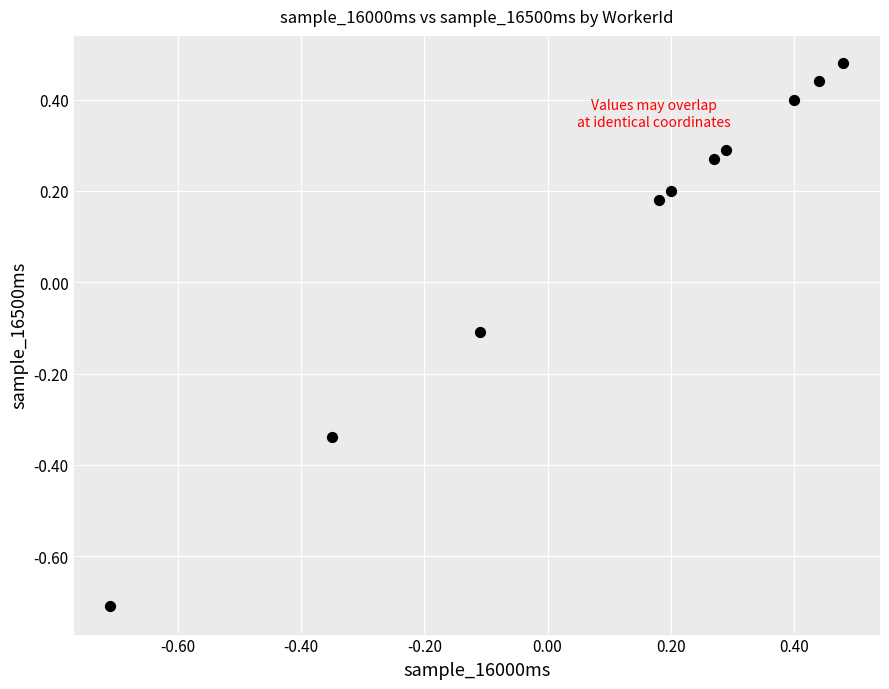

What is the range of X values (max minus min)?

1.2